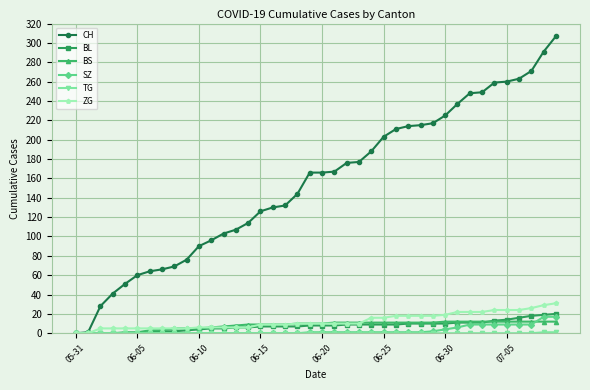

At how many categories does at least one series exceed 181?

16